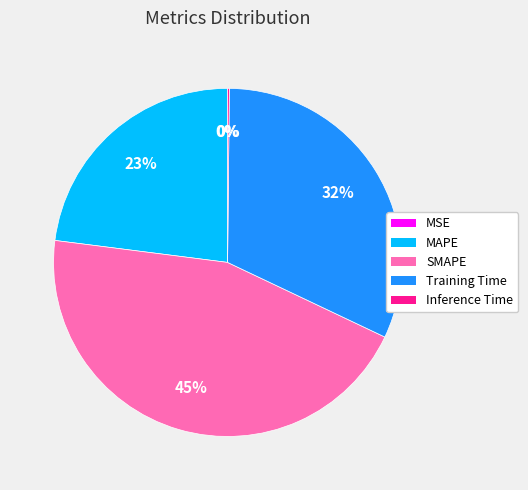

Is MAPE the majority of the pie?

No